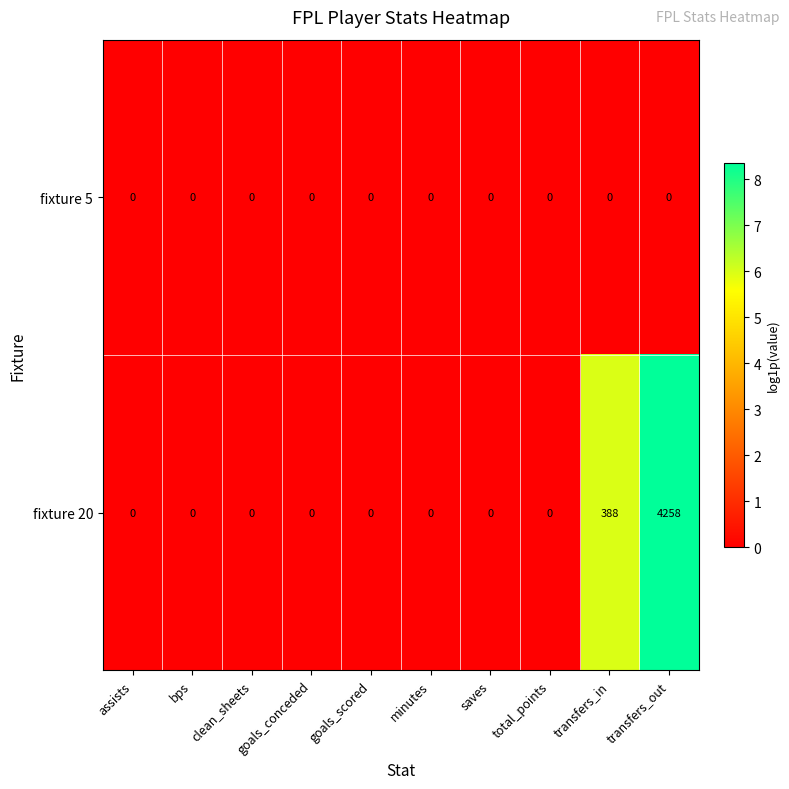

Rank the series by their maximum value, from lowest to highest.

fixture 5, fixture 20